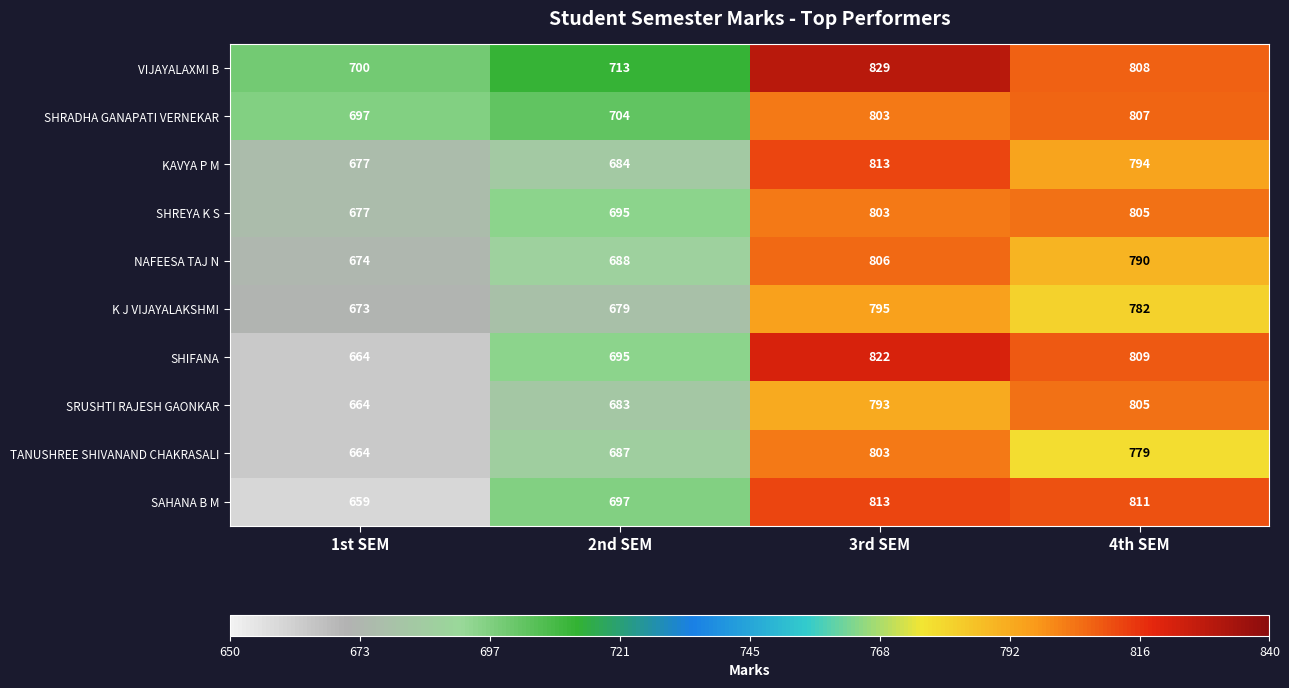

Is the value of NAFEESA TAJ N at 3rd SEM greater than the value of VIJAYALAXMI B at 1st SEM?

Yes